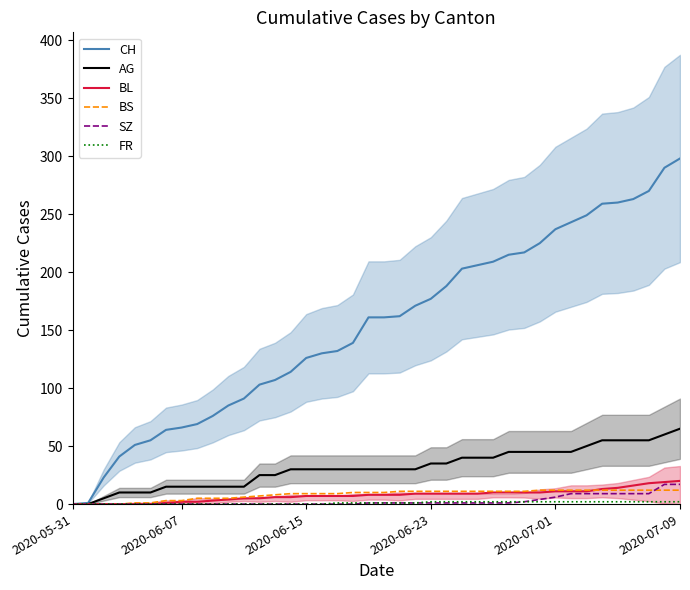

What is the highest value of the AG series?

65